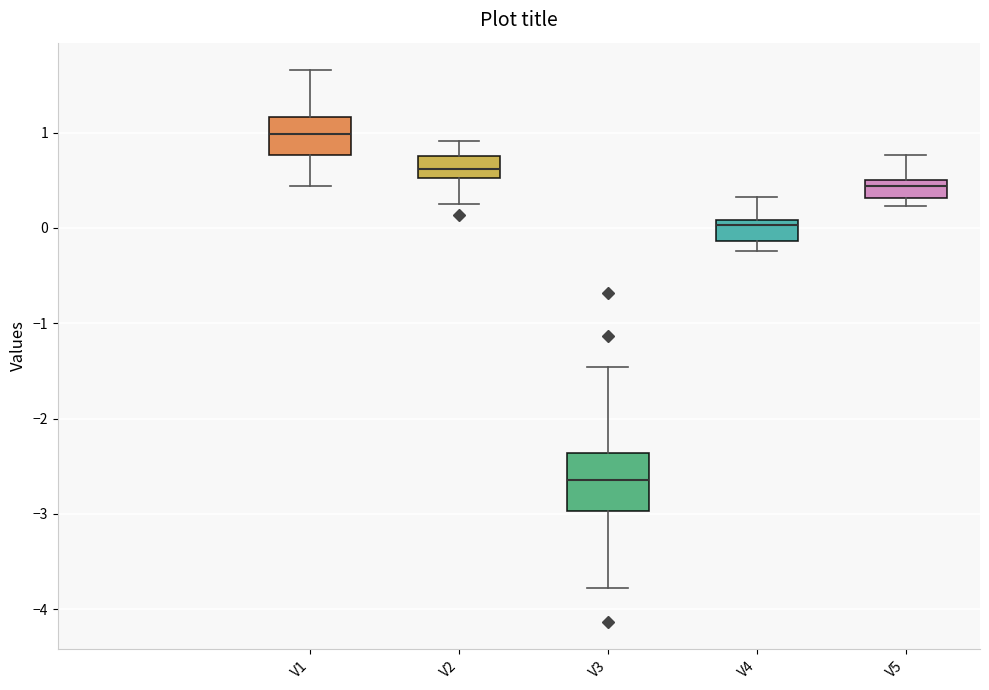

Reading left to right, transcribe this box plot: for each box, give where its median line is, the range the box spans, and where its two whiskers end, as read against the y-axis. The values are not printed on the chart, so give them approximately, as read against the axis.

V1: median 1.0, box 0.8 to 1.2, whiskers 0.4 to 1.7
V2: median 0.6, box 0.5 to 0.8, whiskers 0.2 to 0.9
V3: median -2.6, box -3.0 to -2.4, whiskers -3.8 to -1.5
V4: median 0.0, box -0.1 to 0.1, whiskers -0.2 to 0.3
V5: median 0.4, box 0.3 to 0.5, whiskers 0.2 to 0.8